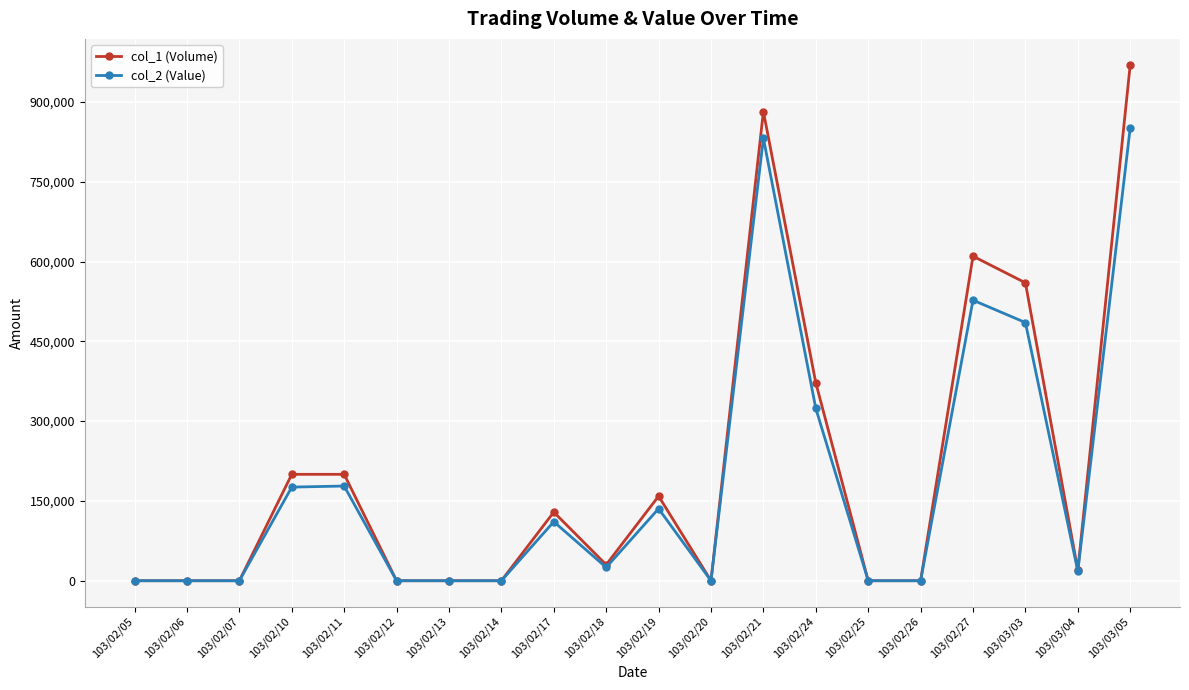

True or false: col_1 (Volume) has more than 1 interior local peaks.

True